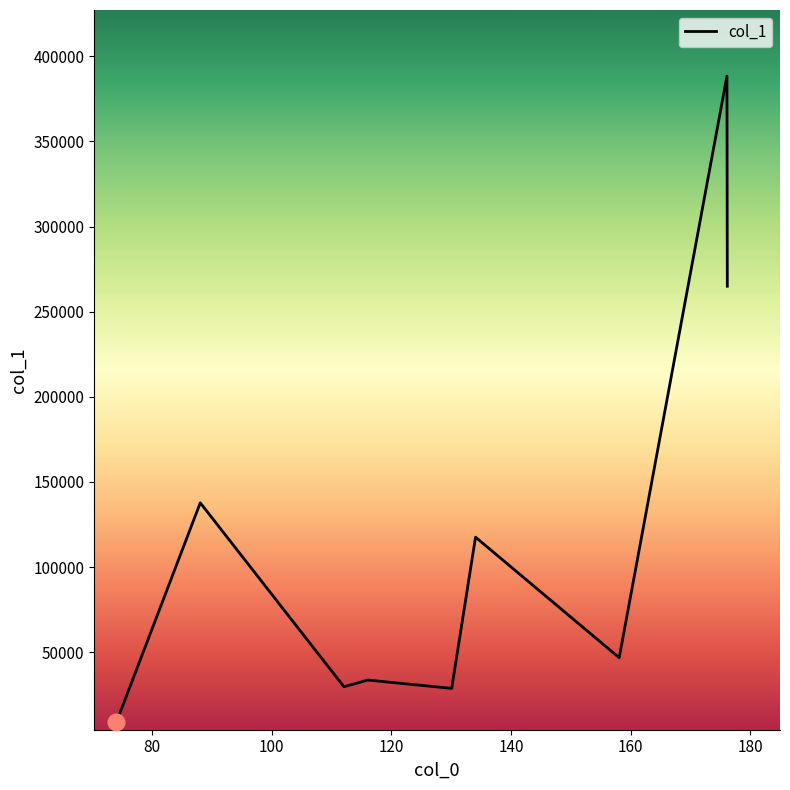

What is the difference between the maximum and minimum values?

379452.2